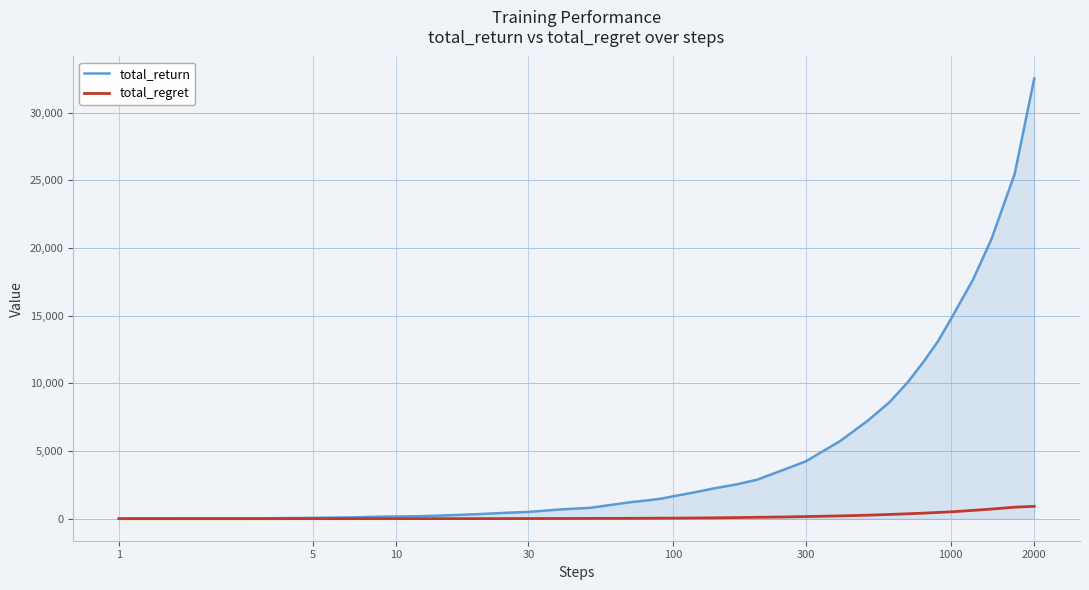

Which series has the widest spread of values?

total_return